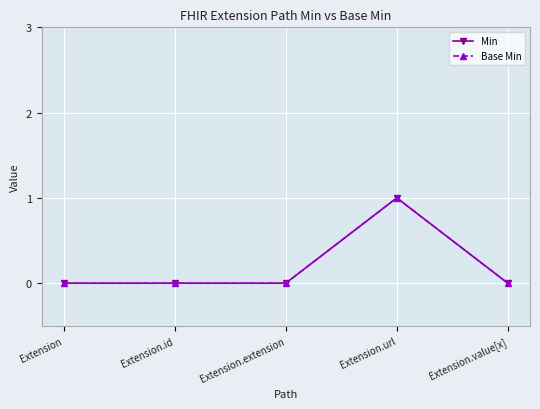

Is this an area chart (filled region under the line)?

No